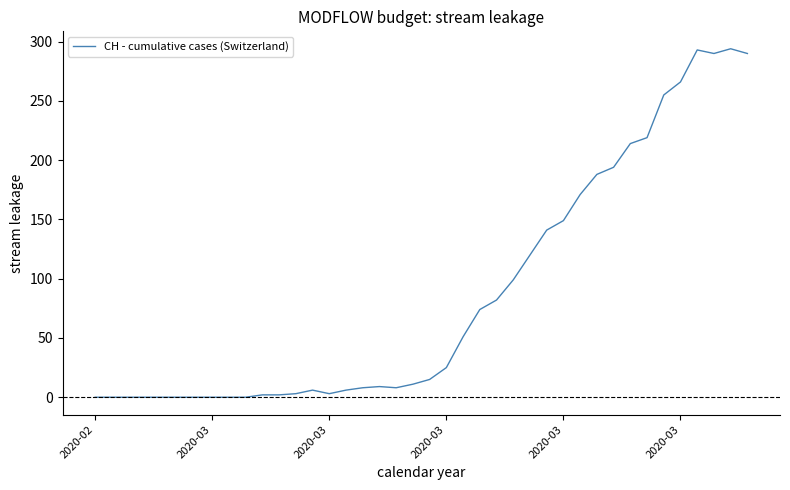

What is the greatest value displayed?

294